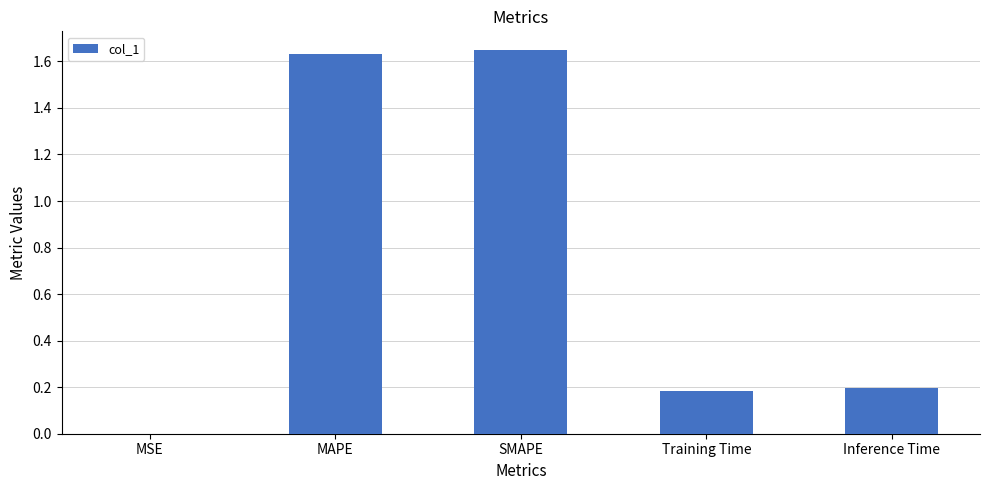

True or false: the data shows 0.2 at Inference Time.

True